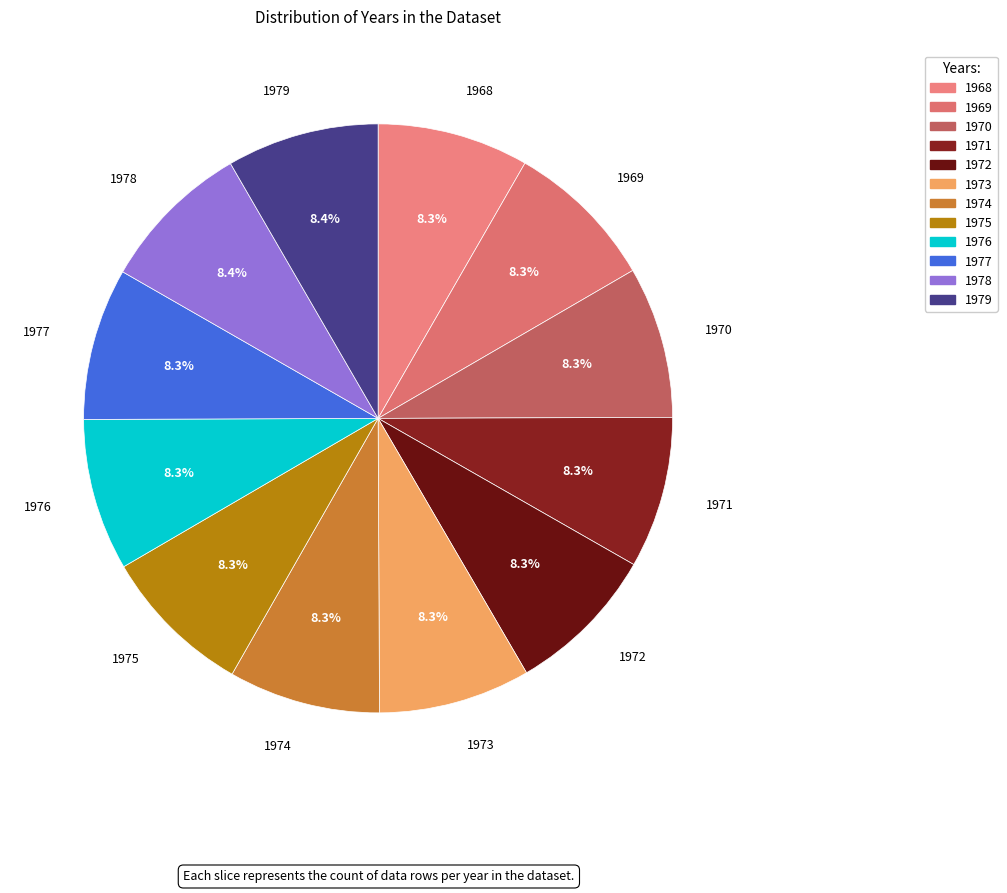

To the nearest percent, what is the average slice percentage?

8%